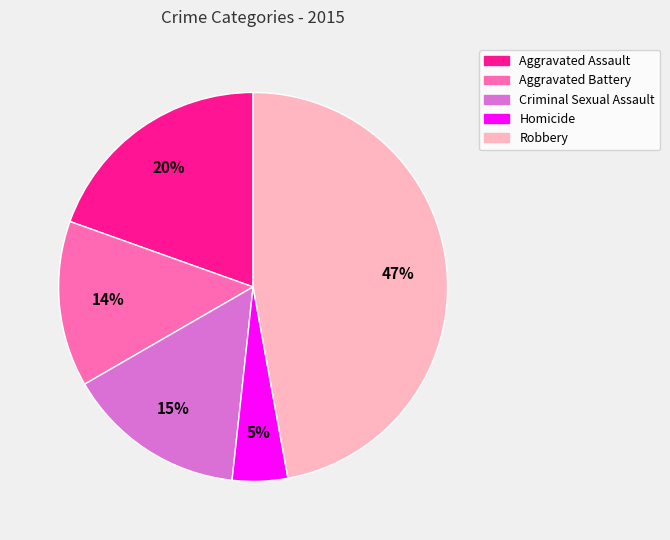

Is Aggravated Assault the majority of the pie?

No